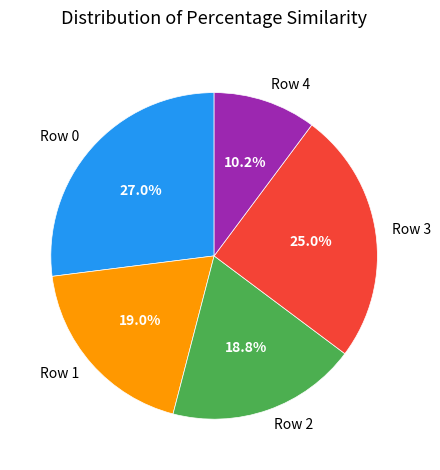

To the nearest percent, what is the difference between the largest and smallest slice percentages?

17%